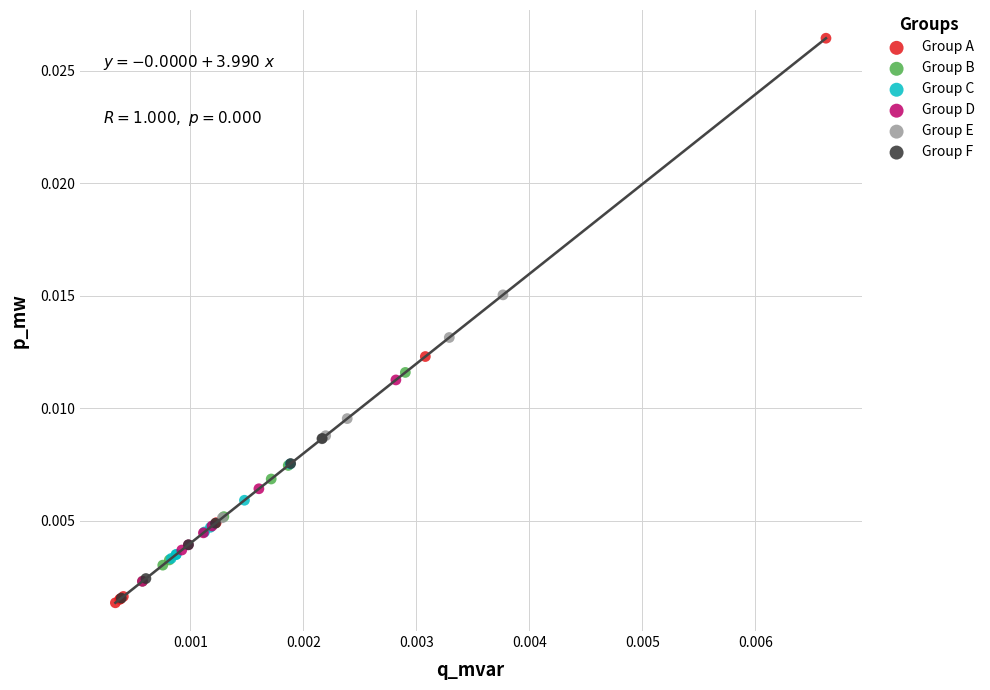

What are all the series names shown in the legend?

Group A, Group B, Group C, Group D, Group E, Group F